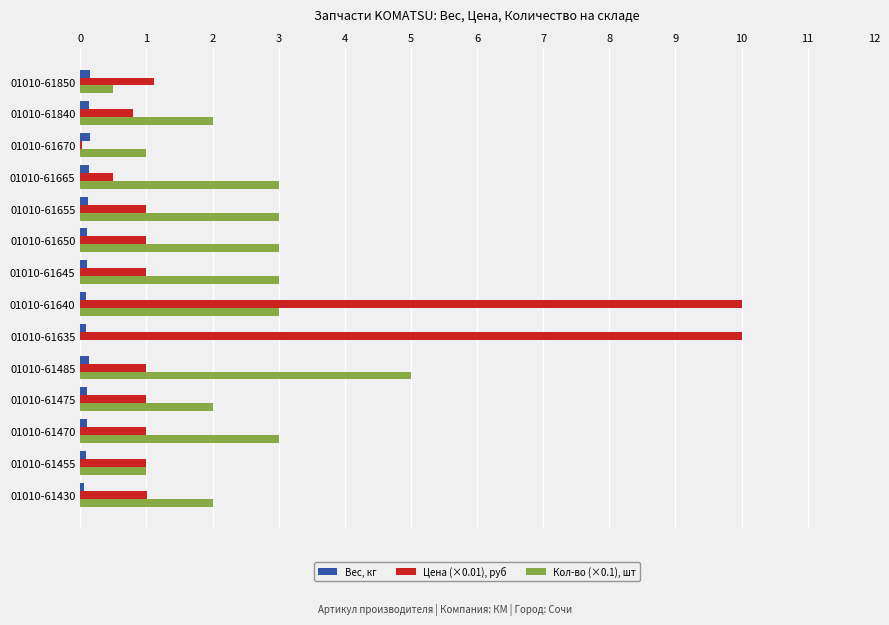

At which category is the sum across all series the highest?

01010-61640